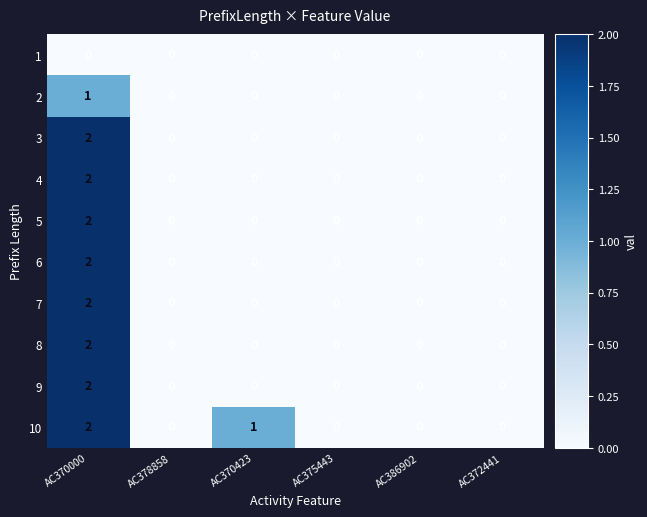

At which label does 8 reach its peak?

AC370000